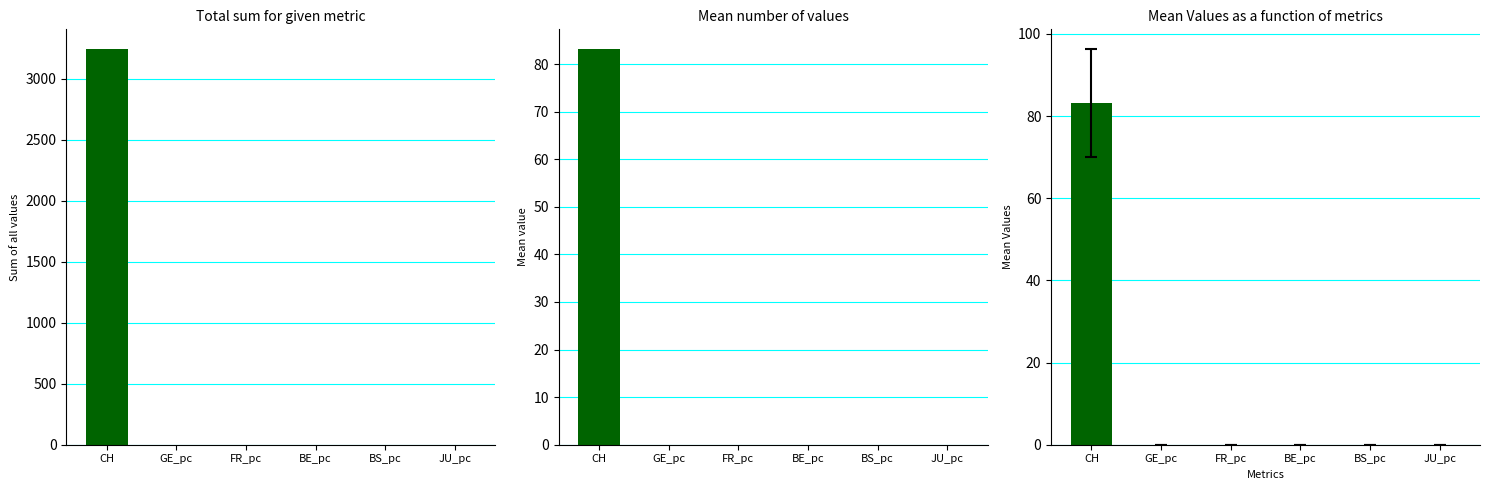

At how many categories does at least one series exceed 2041?

1